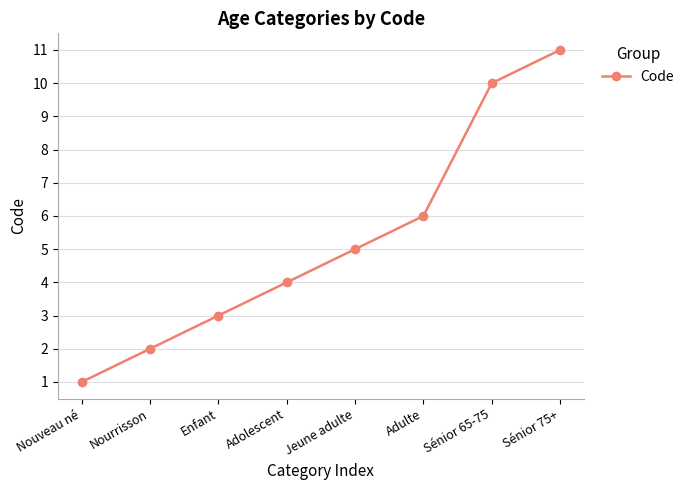

What is the change in value from Enfant to Sénior 75+?

+8